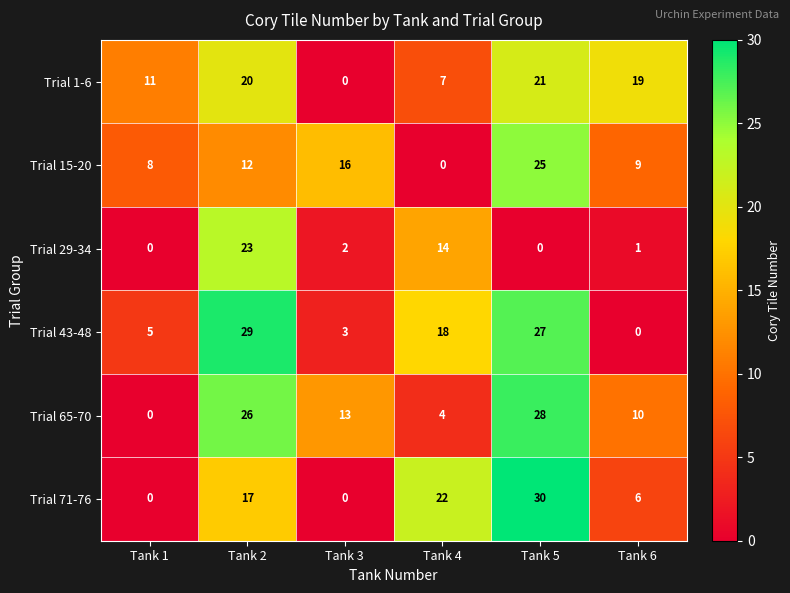

What is the greatest value displayed?

30